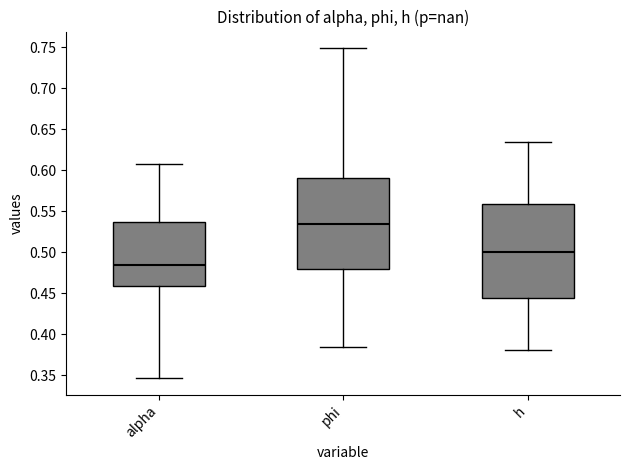

Reading left to right, read every box against the y-axis: the position of its median line, the range the box covers, and the ends of its whiskers. The values are not printed on the chart, so give them approximately, as read against the axis.

alpha: median 0.485, box 0.460 to 0.535, whiskers 0.345 to 0.610
phi: median 0.535, box 0.480 to 0.590, whiskers 0.385 to 0.750
h: median 0.500, box 0.445 to 0.560, whiskers 0.380 to 0.635